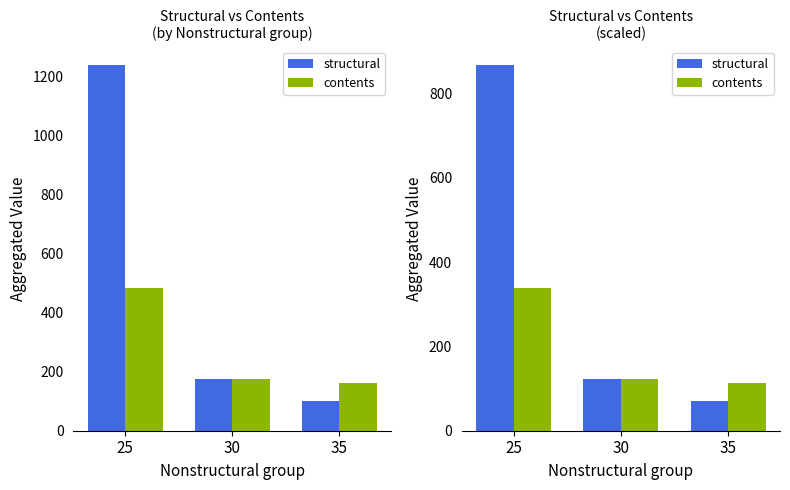

Are the bars grouped side by side (vs. stacked)?

Yes